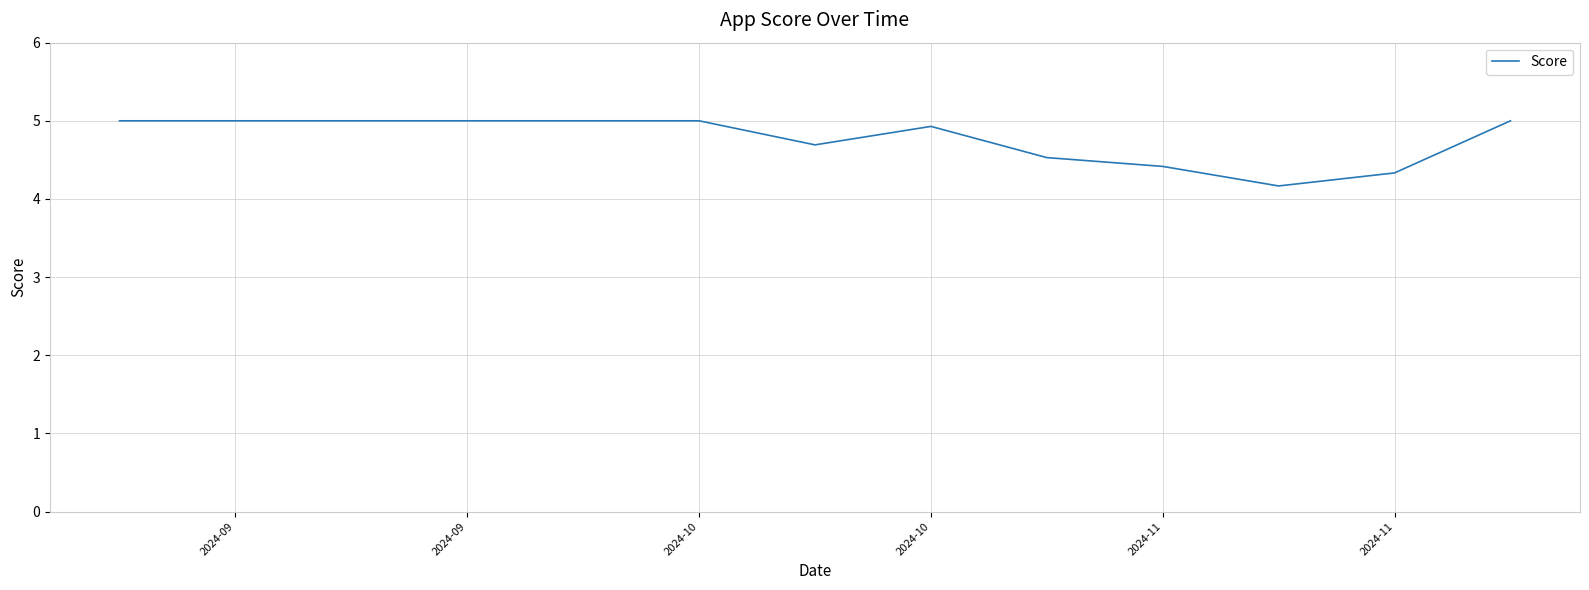

What is the difference between the maximum and minimum values?

0.8